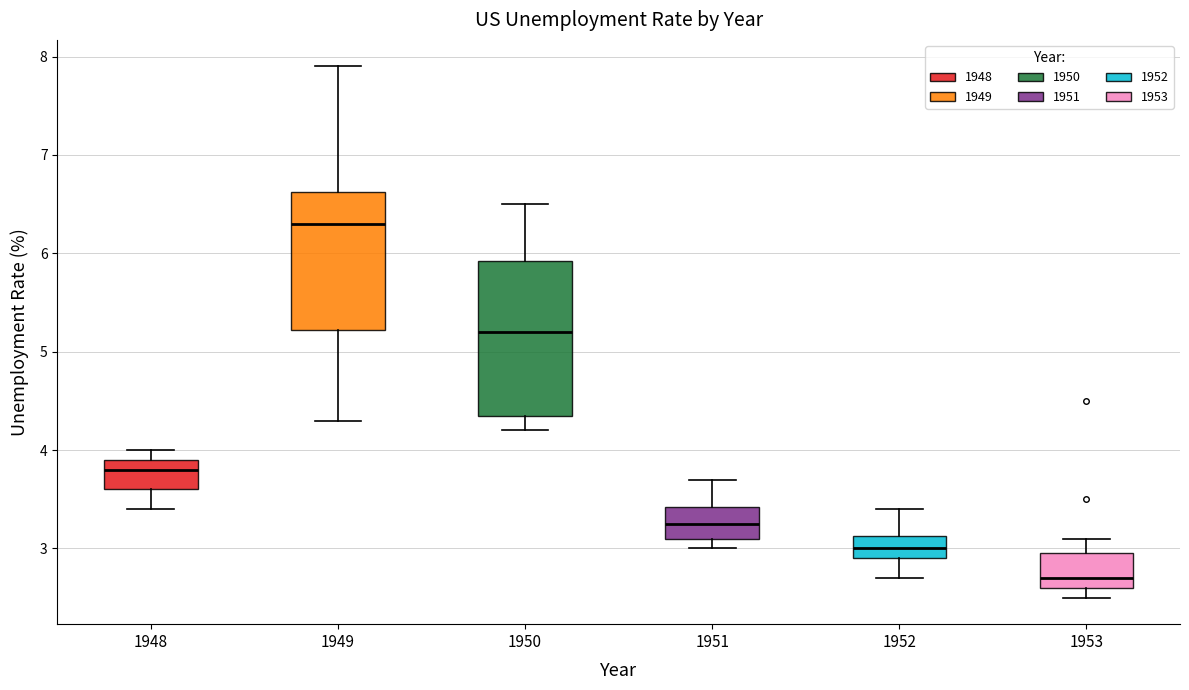

Reading left to right, transcribe this box plot: for each box, give where its median line is, the range the box spans, and where its two whiskers end, as read against the y-axis. The values are not printed on the chart, so give them approximately, as read against the axis.

1948: median 3.8, box 3.6 to 3.9, whiskers 3.4 to 4.0
1949: median 6.3, box 5.2 to 6.6, whiskers 4.3 to 7.9
1950: median 5.2, box 4.4 to 5.9, whiskers 4.2 to 6.5
1951: median 3.3, box 3.1 to 3.4, whiskers 3.0 to 3.7
1952: median 3.0, box 2.9 to 3.1, whiskers 2.7 to 3.4
1953: median 2.7, box 2.6 to 3.0, whiskers 2.5 to 3.1